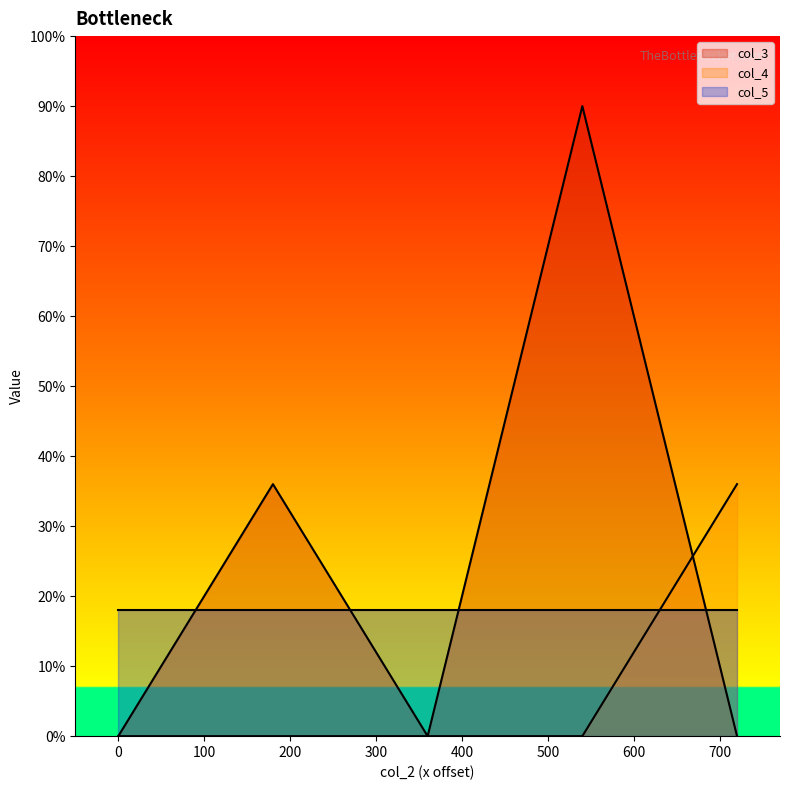

How many categories are shown in the chart?

5